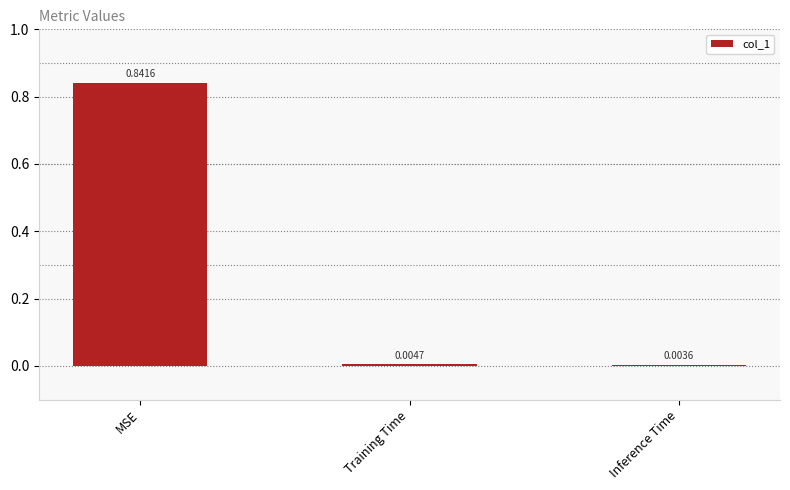

Between Inference Time and MSE, which is larger?

MSE